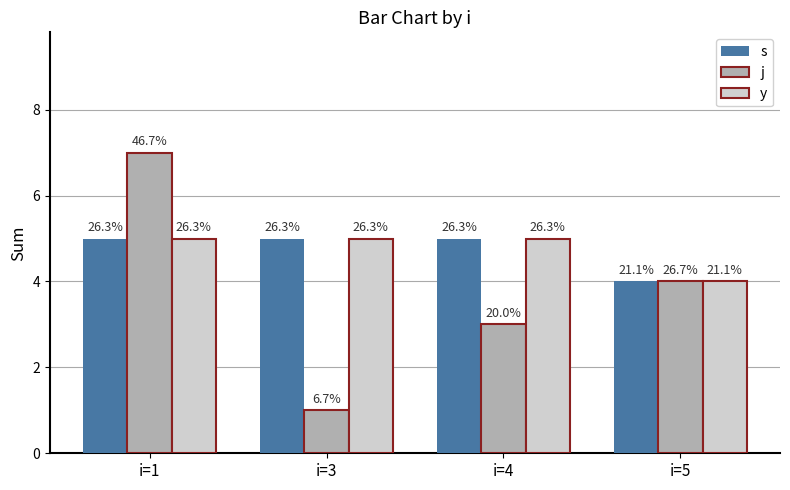

What are all the series names shown in the legend?

s, j, y